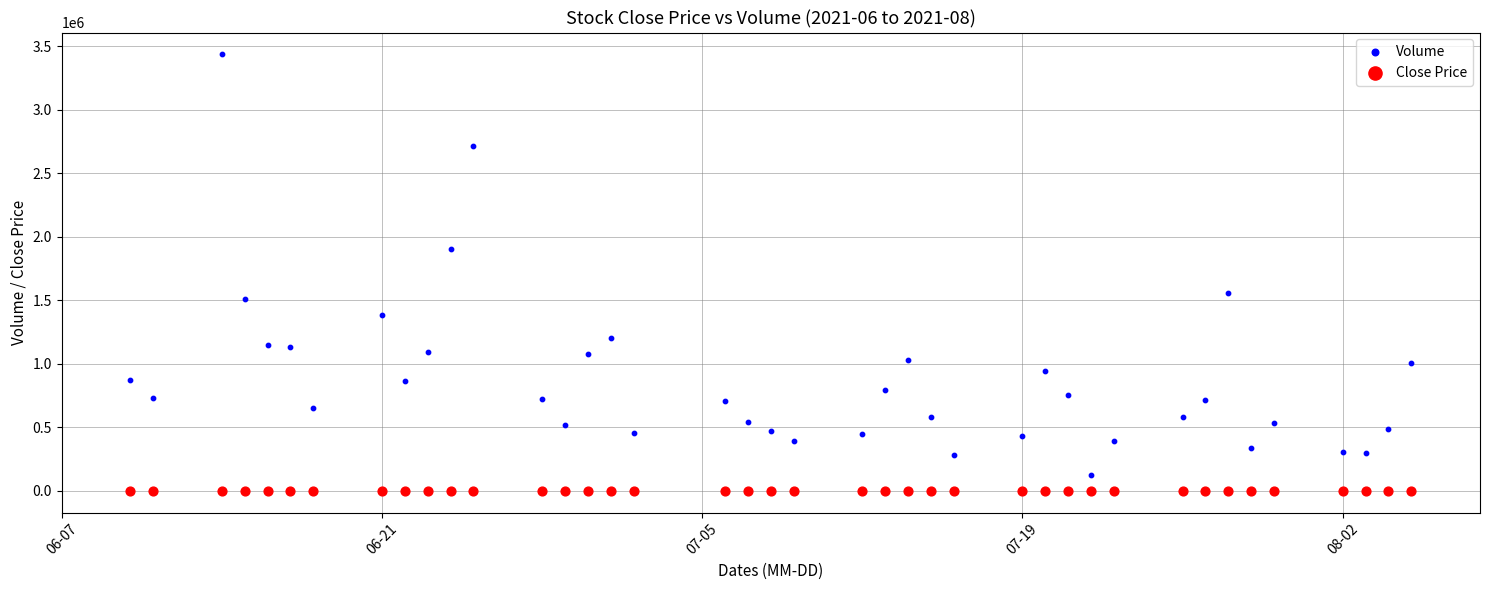

What are all the series names shown in the legend?

Volume, Close Price